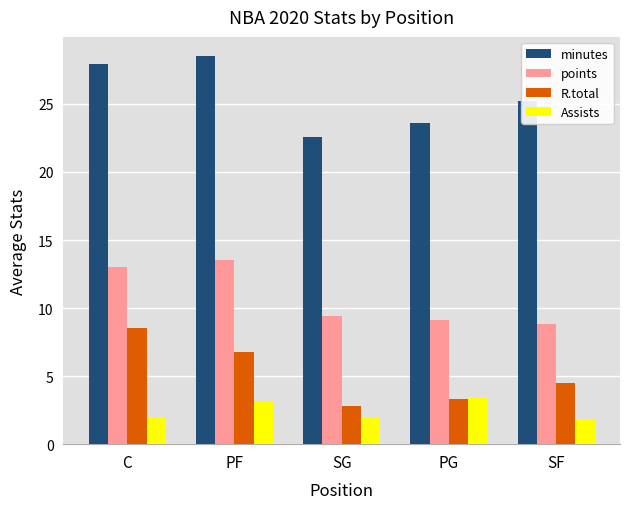

Rank the series by their maximum value, from lowest to highest.

Assists, R.total, points, minutes